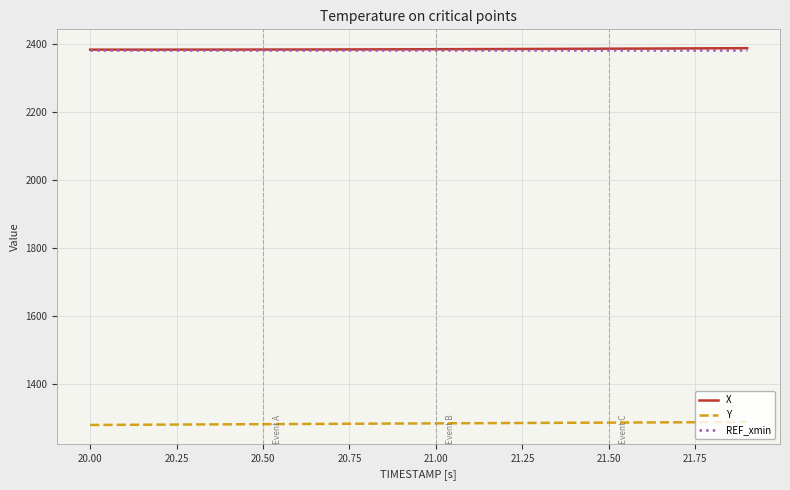

What is the minimum value for REF_xmin?

2382.9